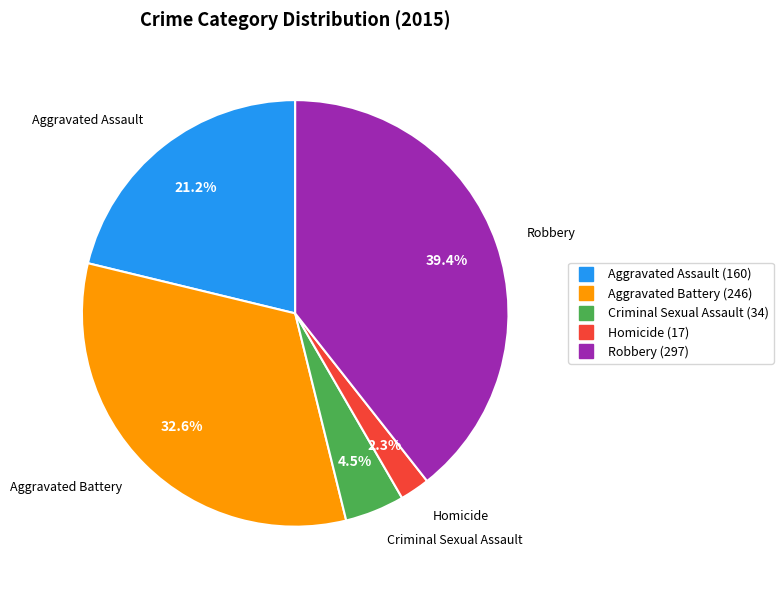

What percentage is NOT represented by Criminal Sexual Assault?

95.5%